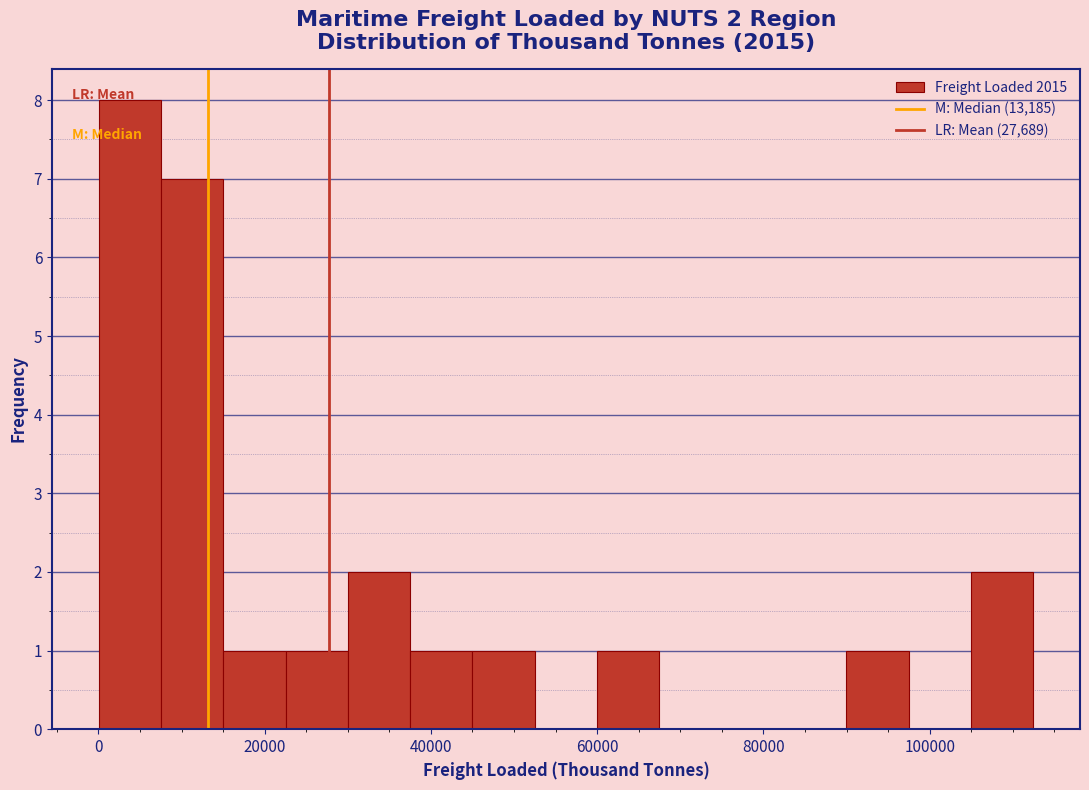

Around what value on the x-axis is the tallest bar? Give the approximate position of its centre, as read against the axis.

4000